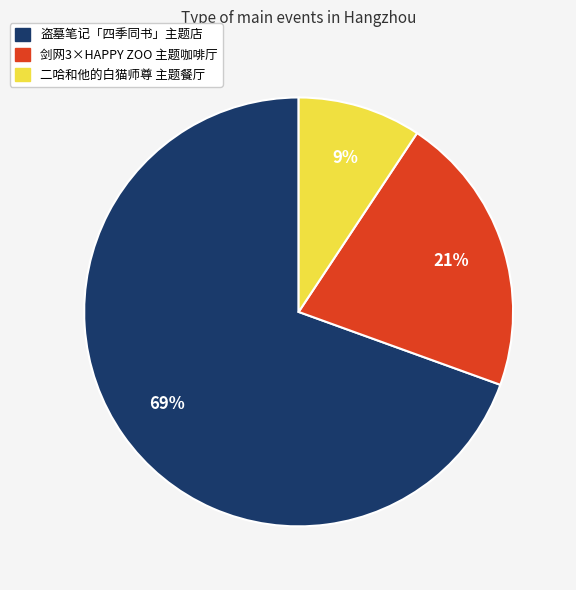

Does any single category account for the majority?

Yes